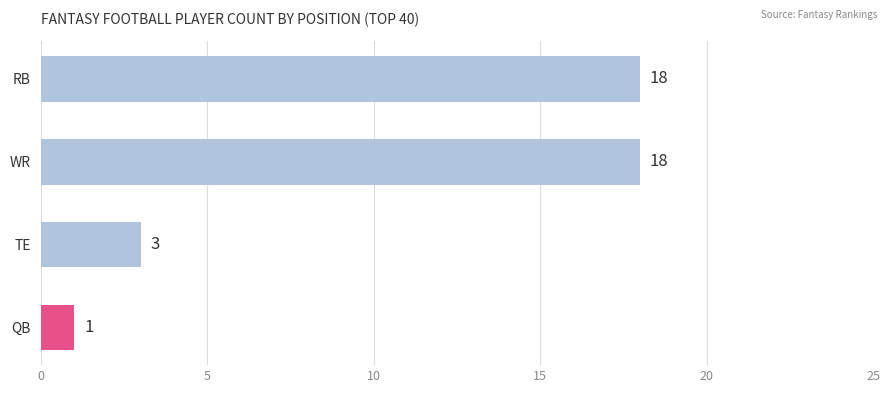

What is the sum of the values at TE and WR?

21